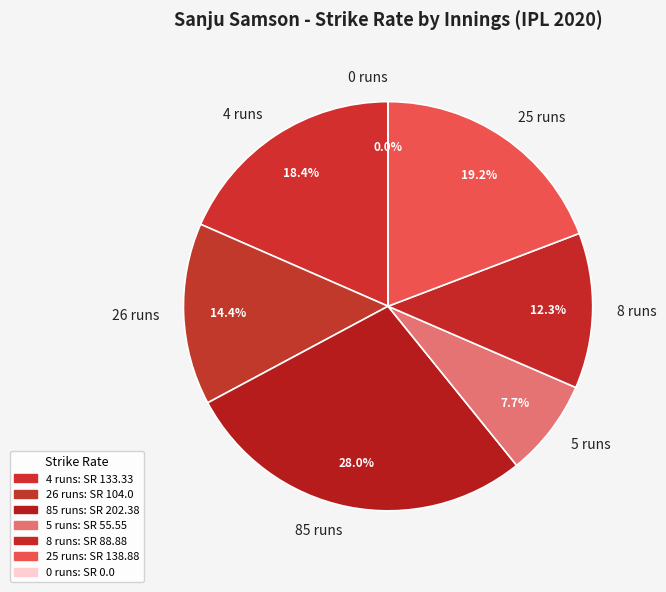

Is it true that 25 runs is 19% of the pie?

True